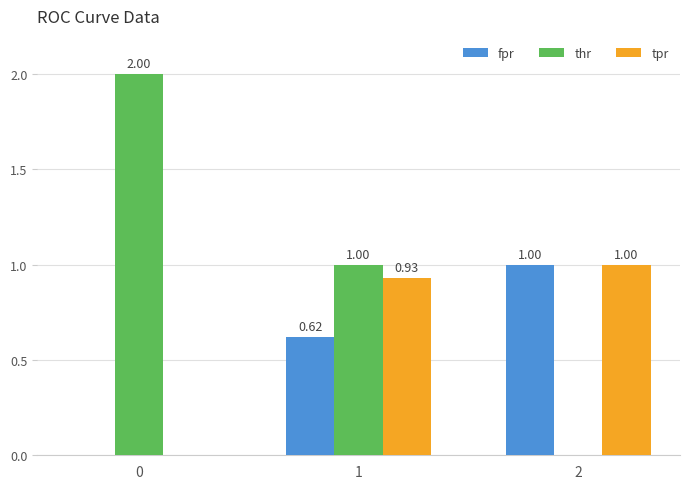

What are all the series names shown in the legend?

fpr, thr, tpr